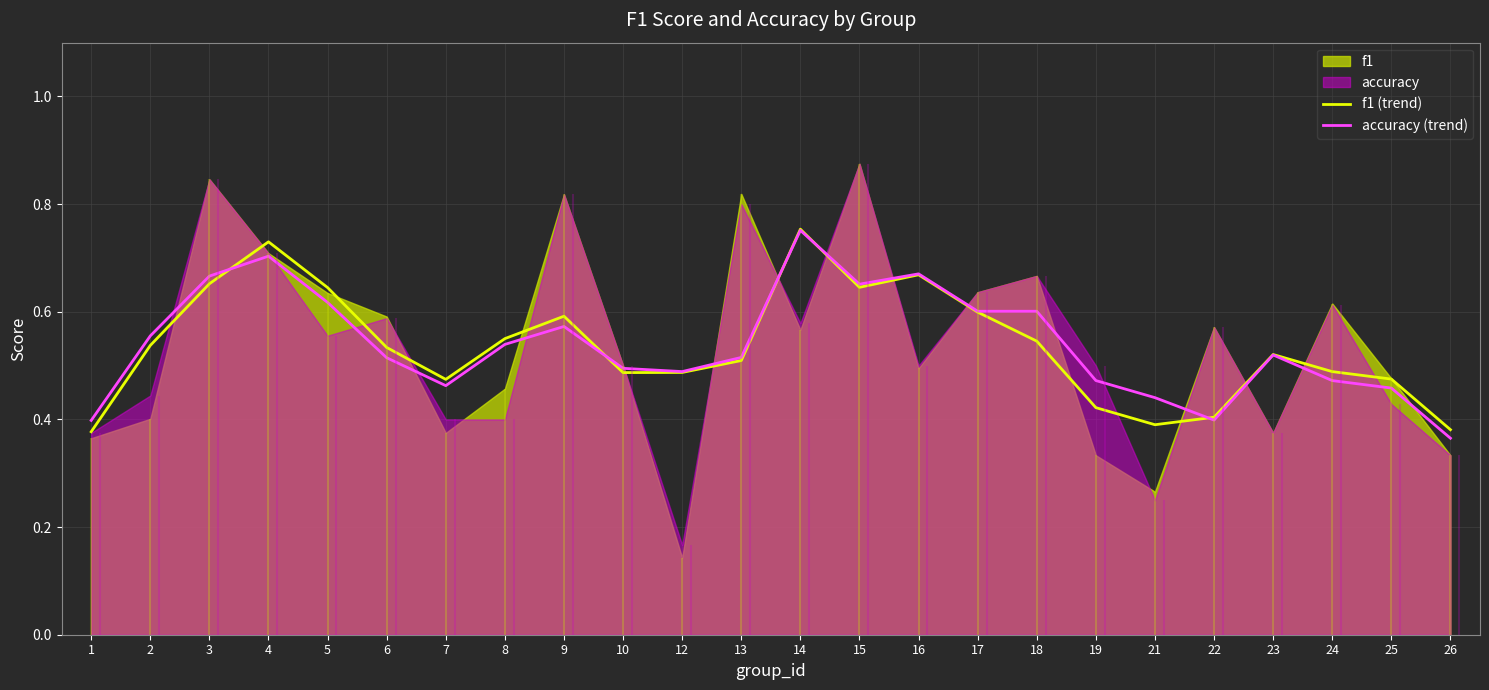

At which label is accuracy (trend) closest to 0?

26